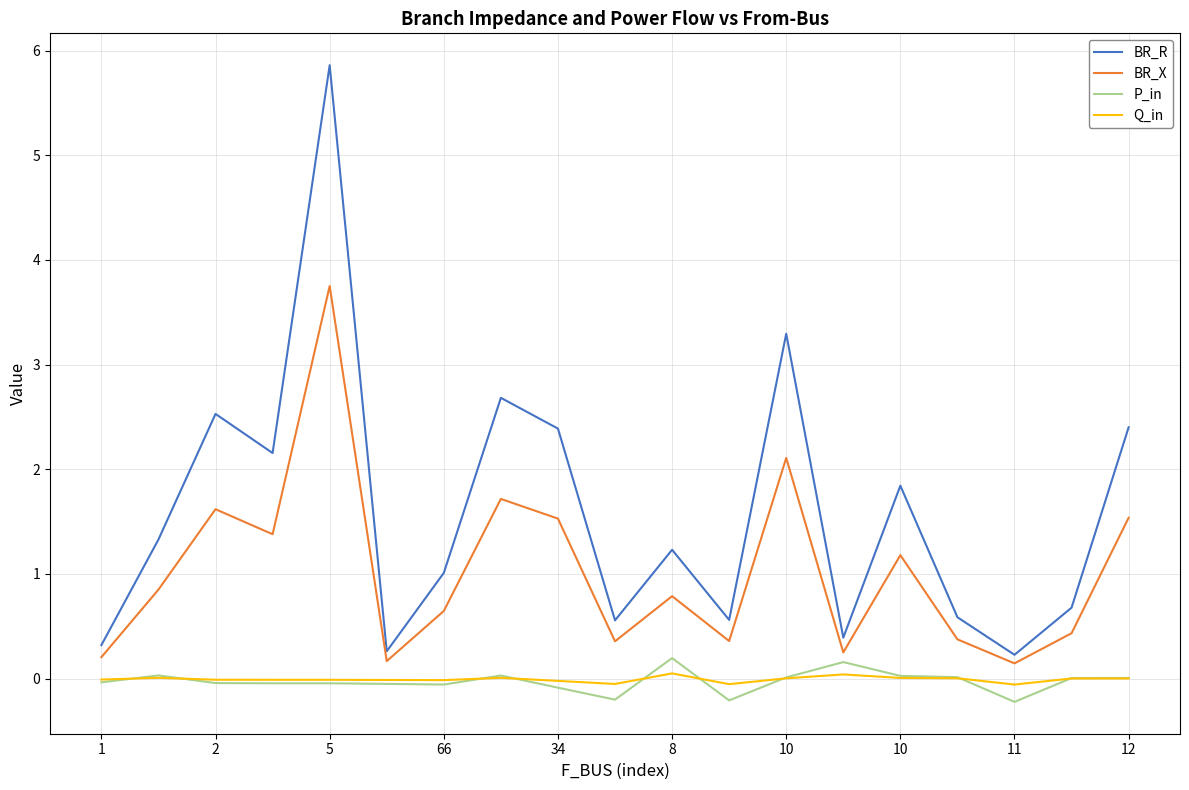

What is the greatest value displayed?

5.9